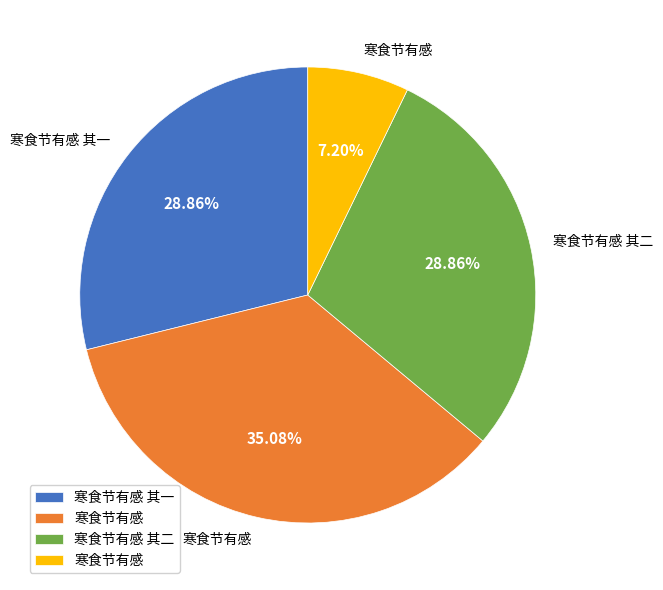

Is there a majority slice in this chart?

No